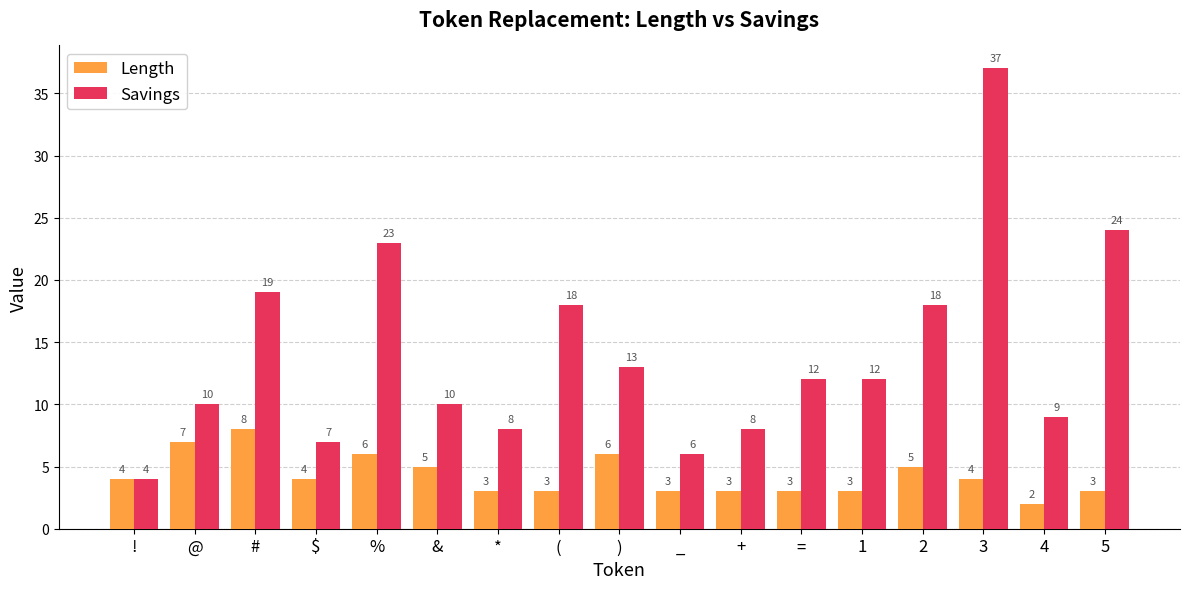

What is the label of the 3rd bar from the right?

3